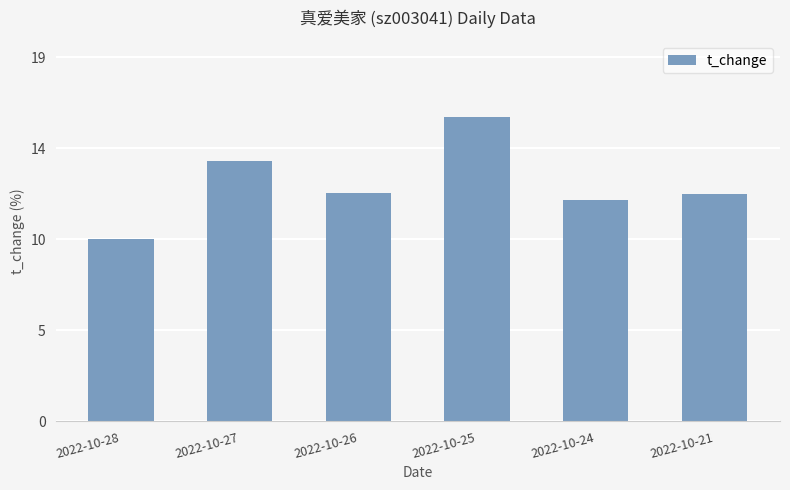

Does the chart contain any negative values?

No